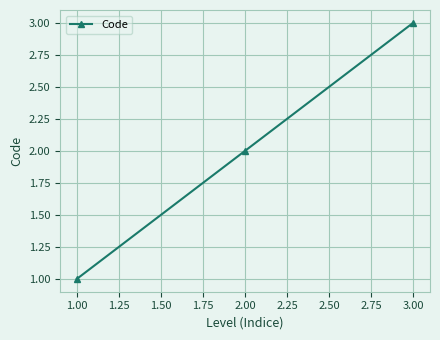

How many data points are less than 2?

1